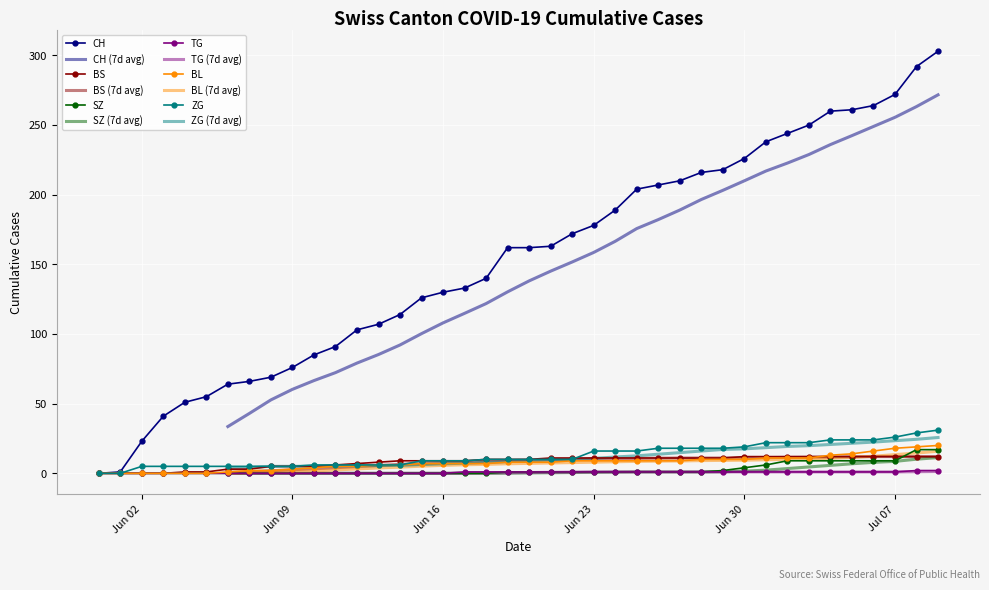

What is the highest value of the ZG series?

31